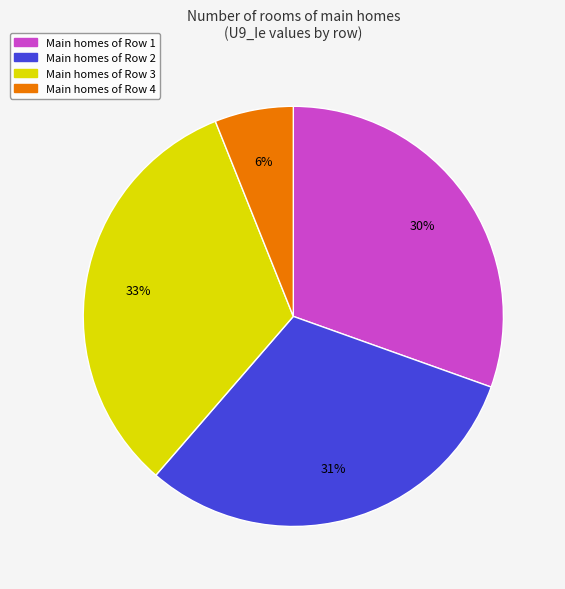

Does any single category account for the majority?

No